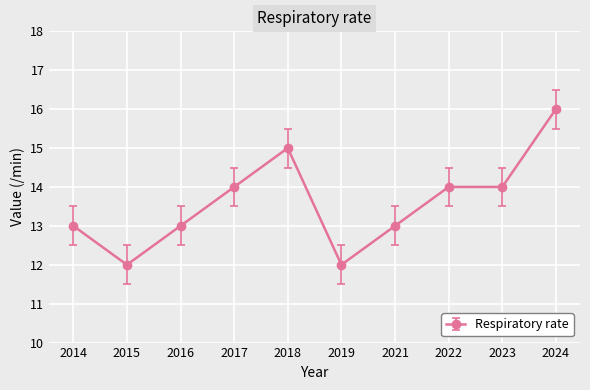

What is the value of the 7th point from the left?

13